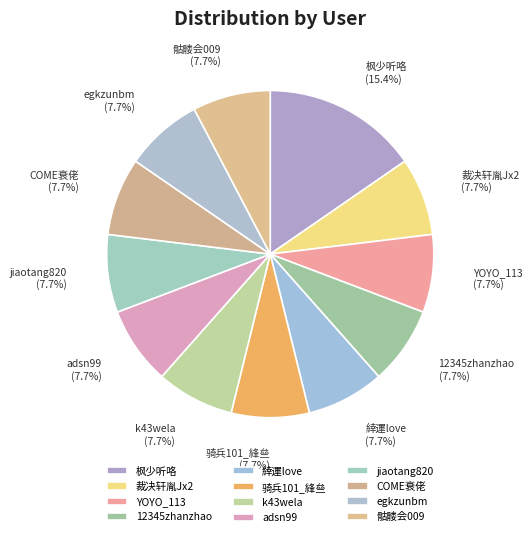

Which has a higher value, 枫少听咯 (15.4%) or jiaotang820 (7.7%)?

枫少听咯 (15.4%)